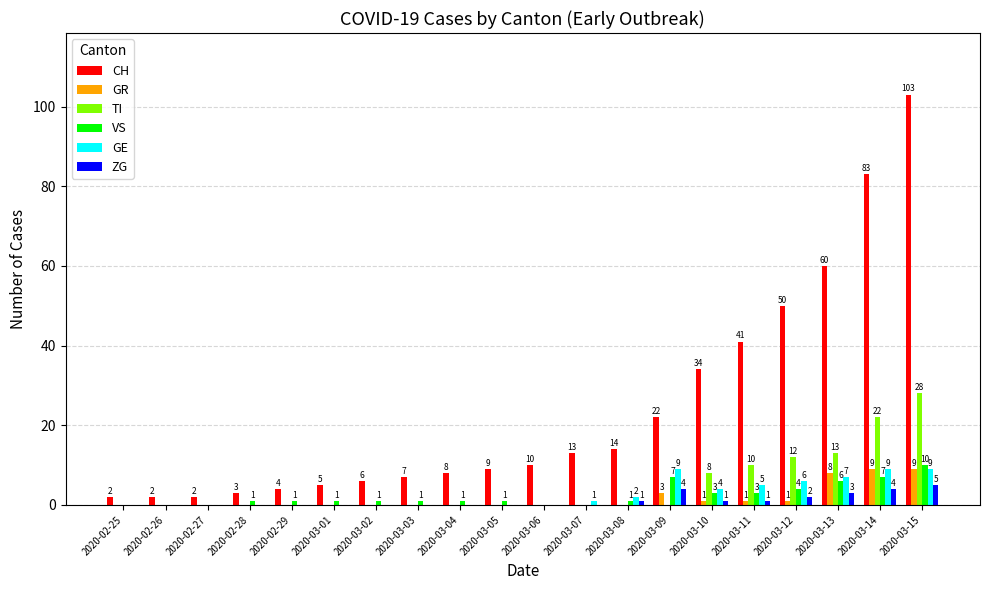

What is the total value across all series at 2020-03-03?

8